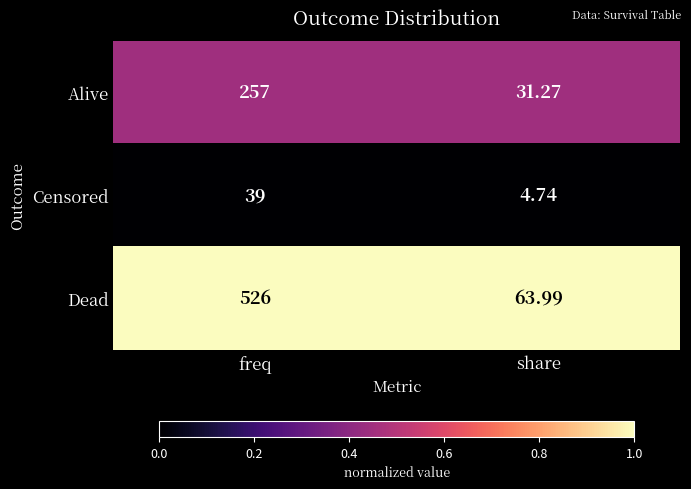

At which label is Alive closest to 144?

share